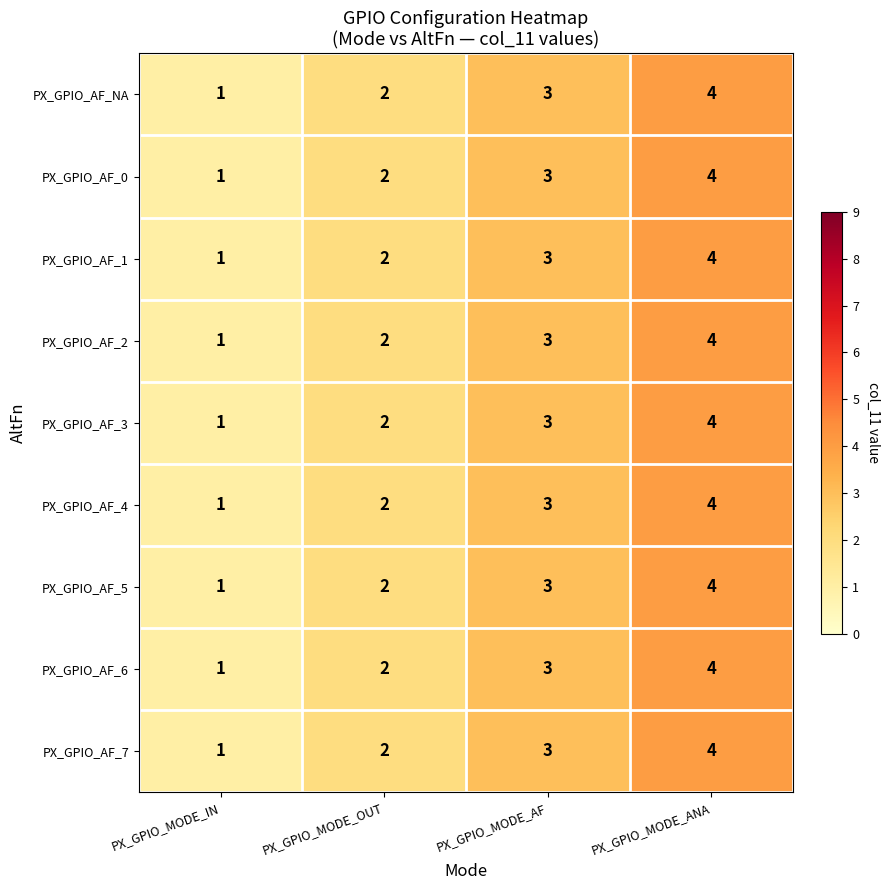

What is the sum of the PX_GPIO_AF_0 values at PX_GPIO_MODE_OUT and PX_GPIO_MODE_IN?

3